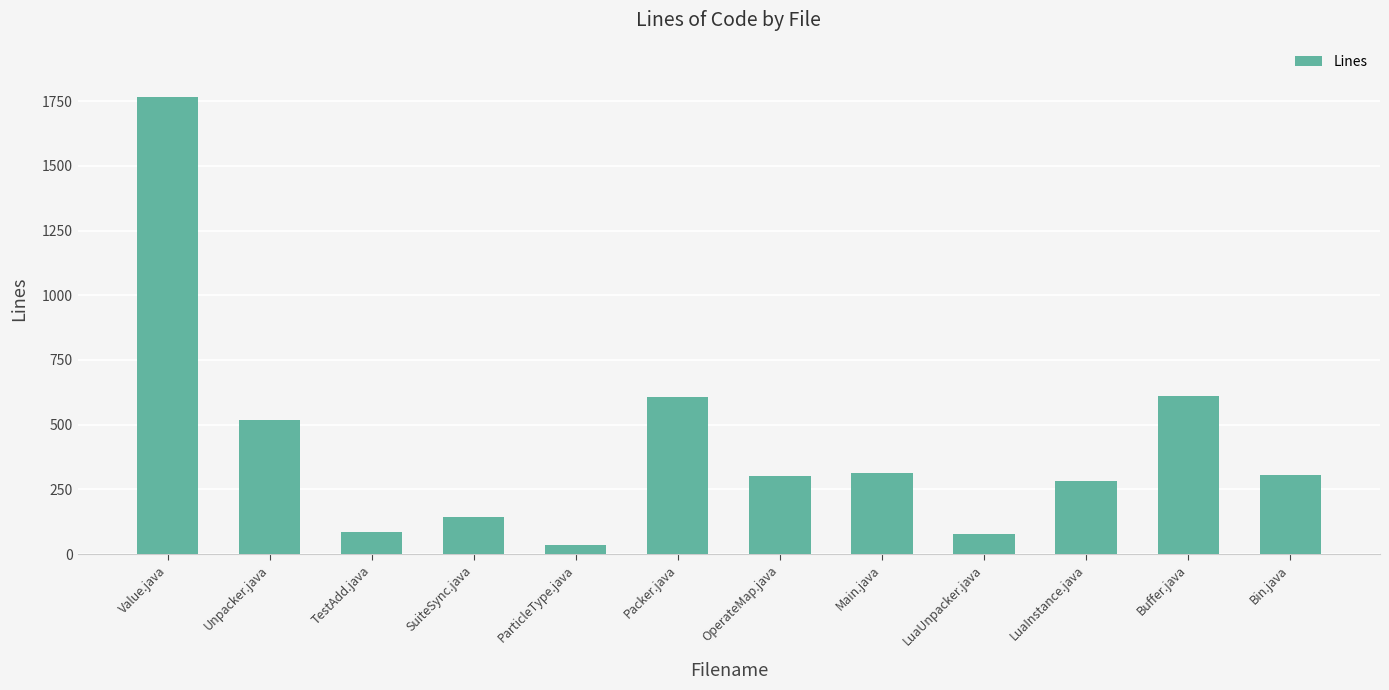

How many values are below 306?

6